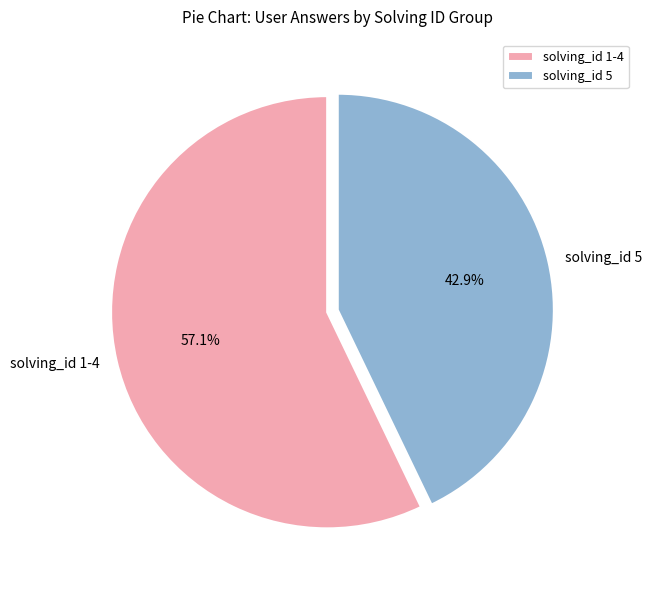

How many segments does this pie chart have?

2